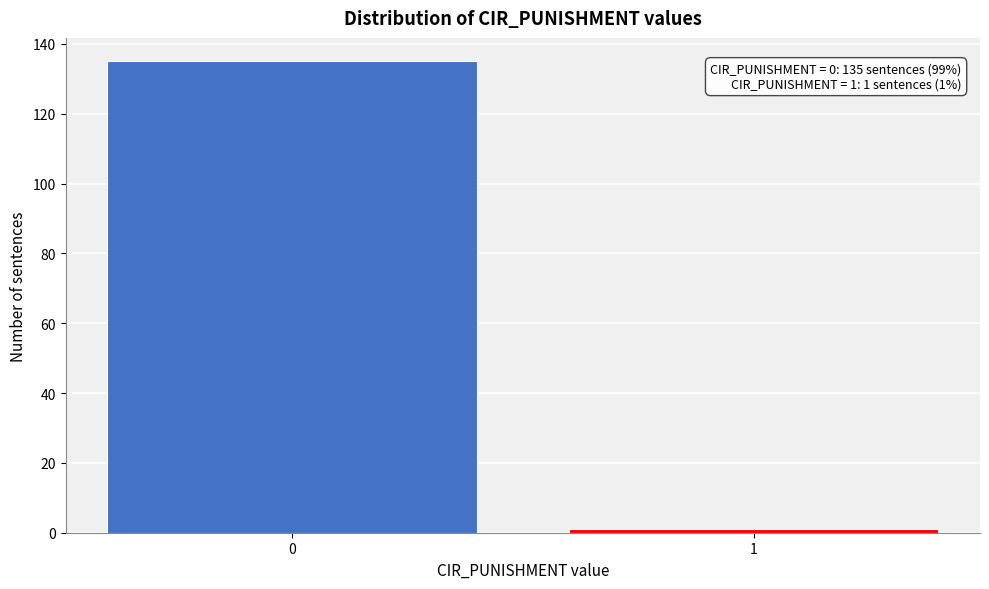

Reading left to right, transcribe all the data shown in this chart.

0=135	1=1